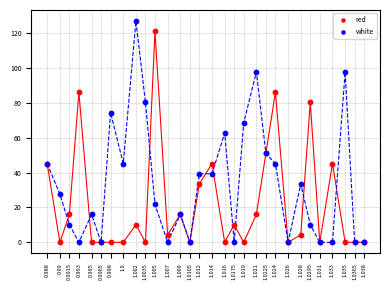

Which series has the widest spread of Y values?

white